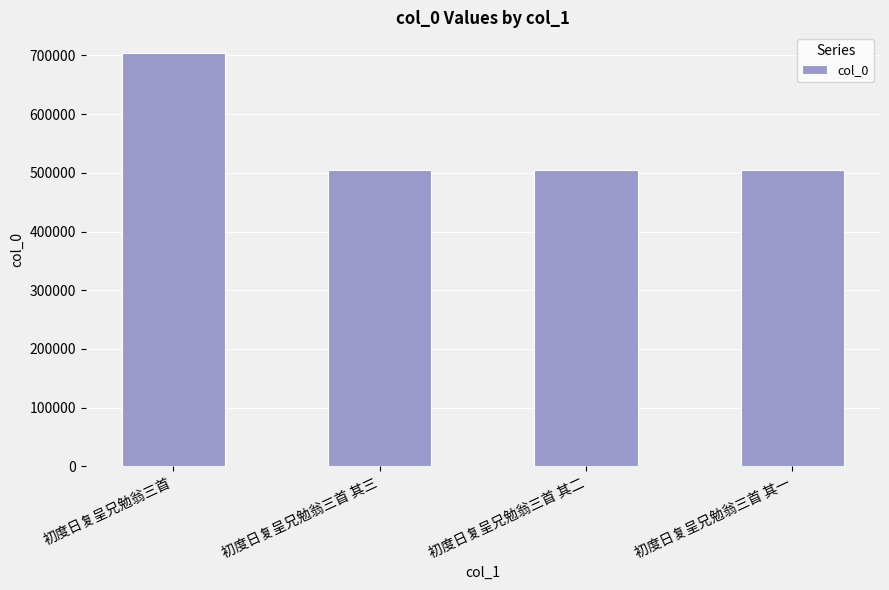

At which category does the chart reach its peak across all series?

初度日复呈兄勉翁三首